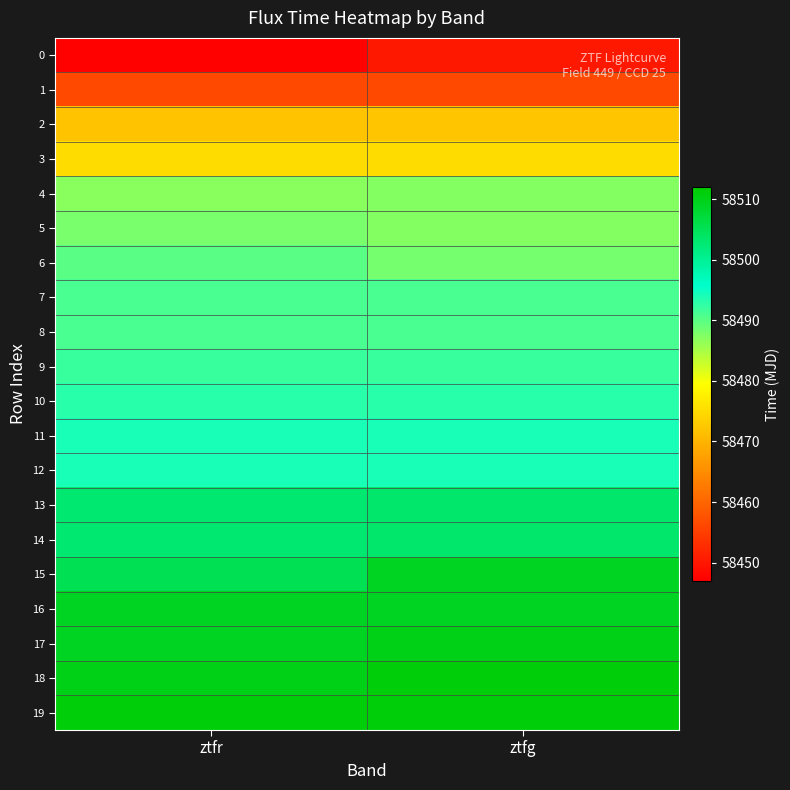

Which series has the widest spread of values?

15